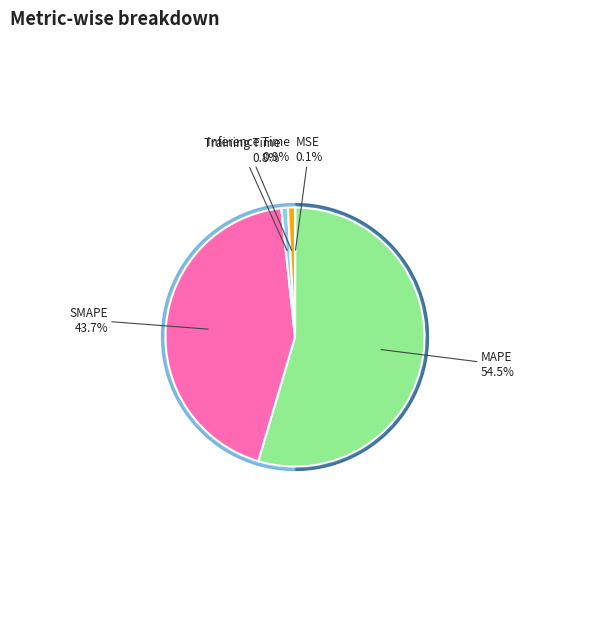

How many slices are in this pie chart?

5